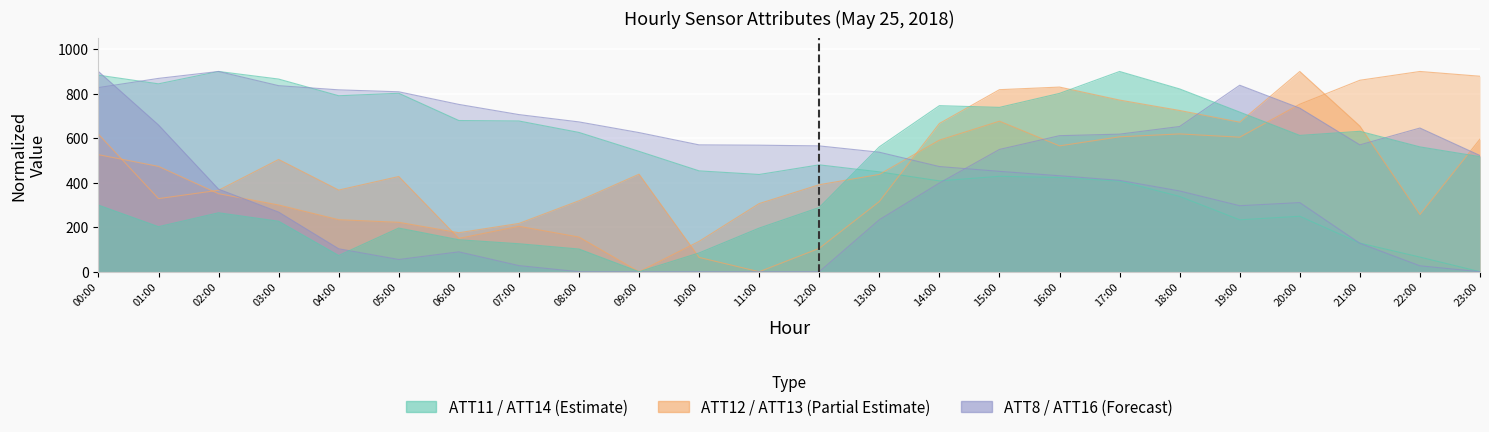

Read the ATT14 value at 23:00.

517.2